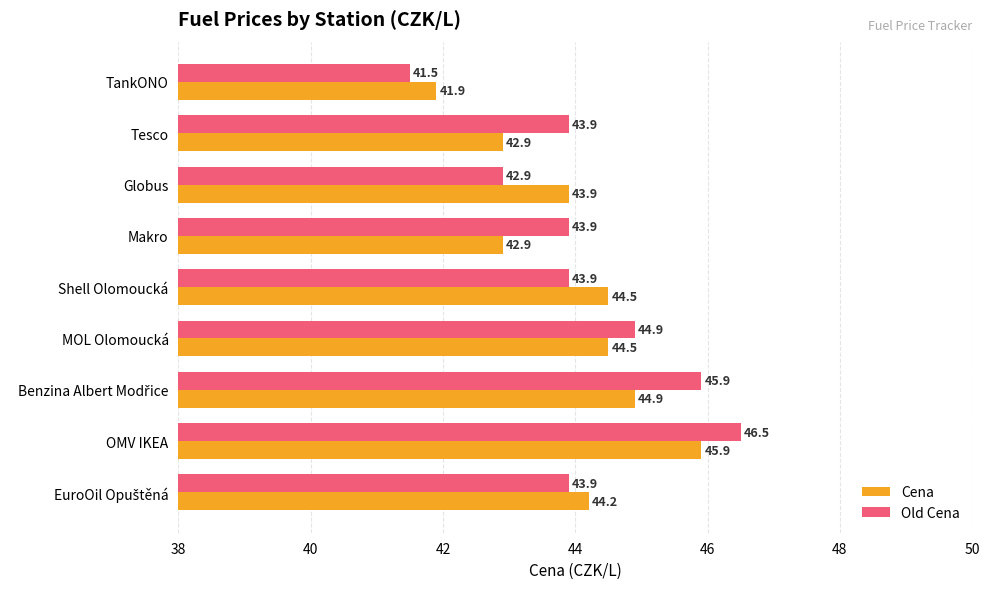

What is the maximum value shown in the chart?

46.5